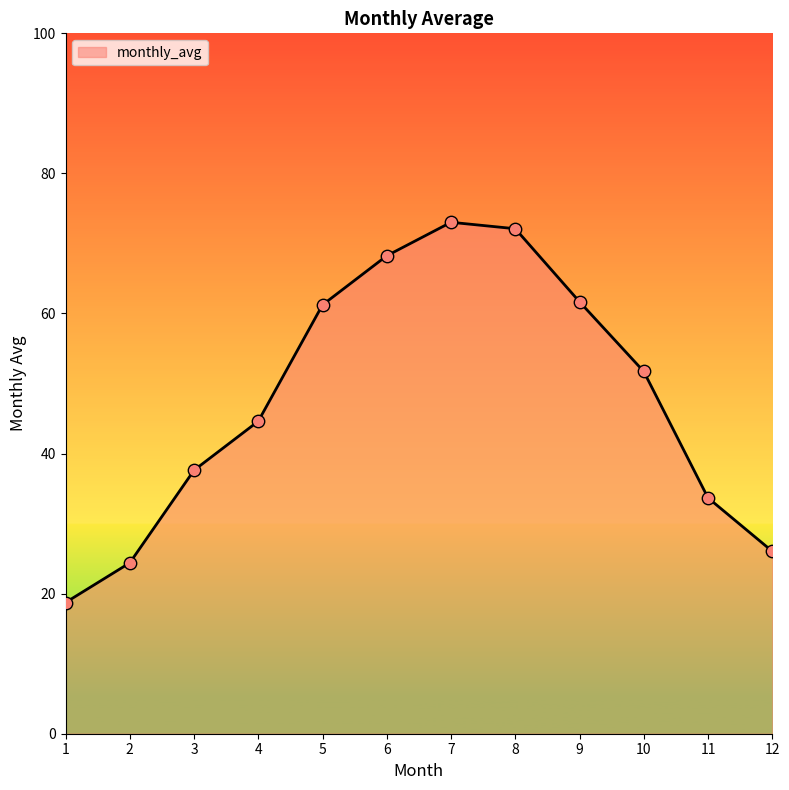

What is the change in value from 2 to 8?

+47.7